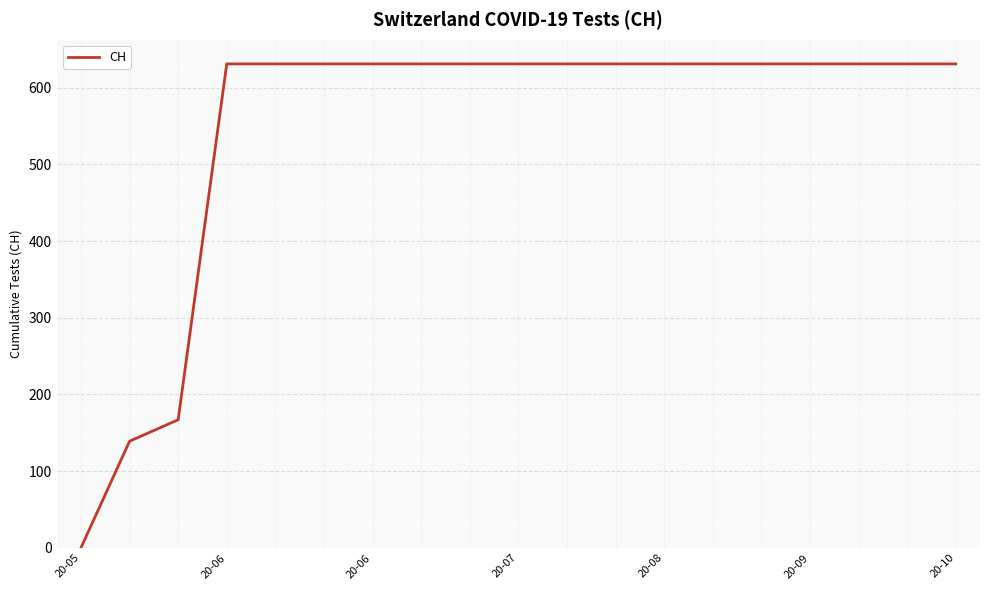

What is the difference between the maximum and minimum values?

631